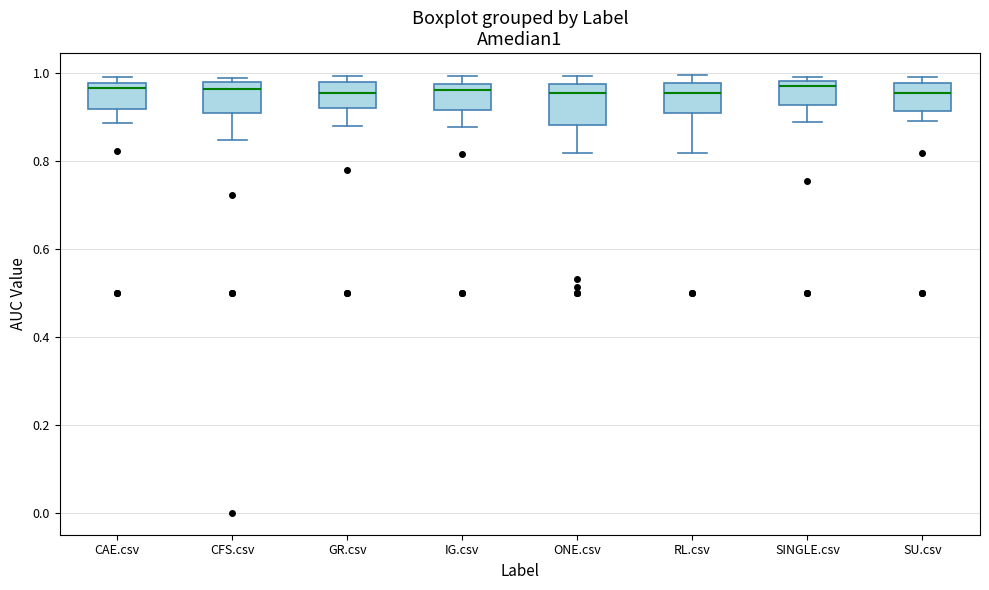

Comparing the boxes themselves (not the whiskers), which one is the tallest?

ONE.csv